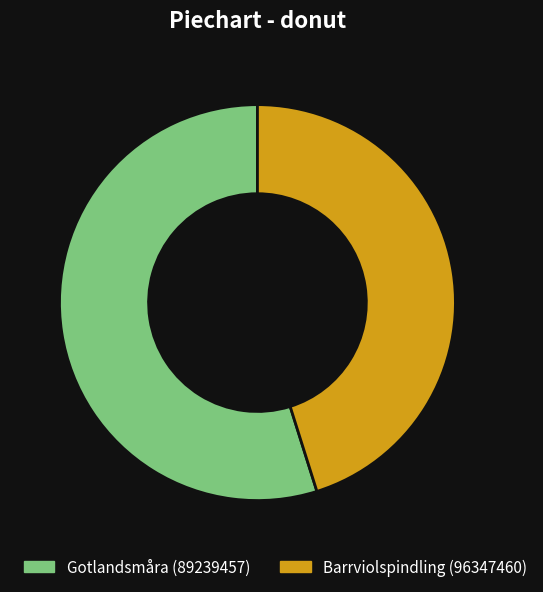

Combined, do Gotlandsmåra (89239457) and Barrviolspindling (96347460) account for over 50%?

Yes